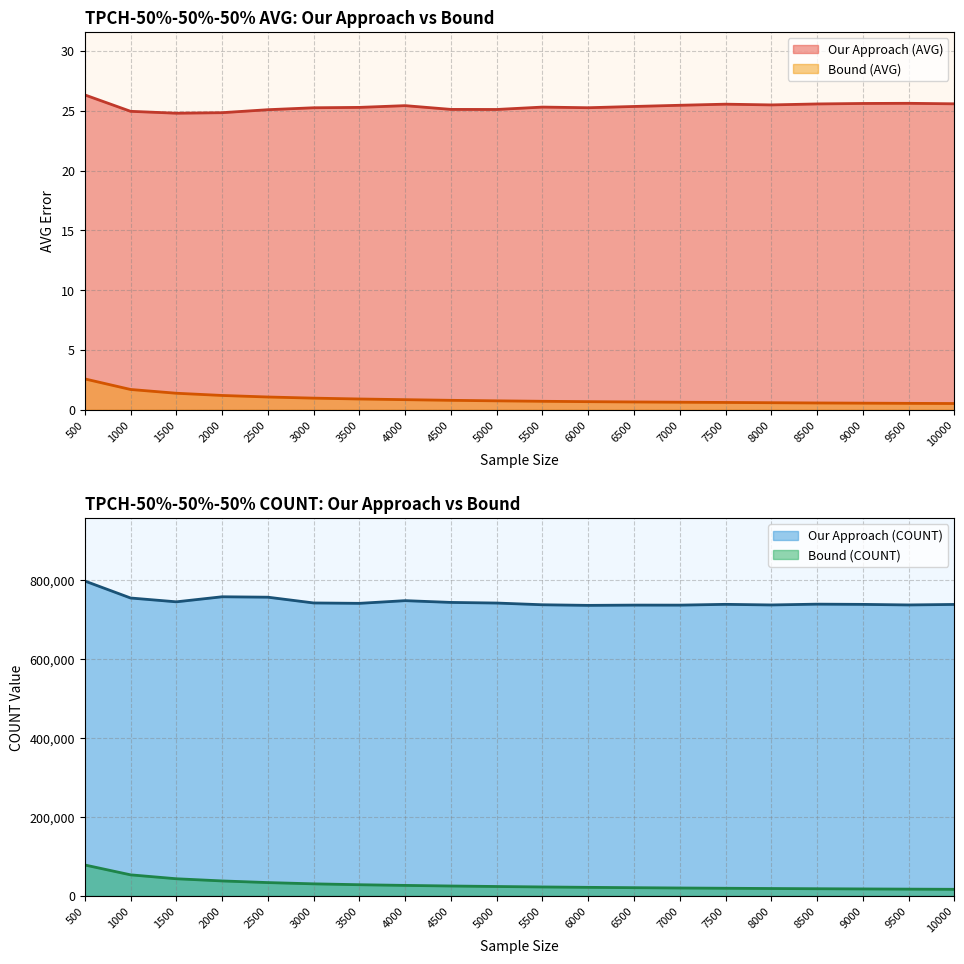

At which category is the sum across all series the highest?

500